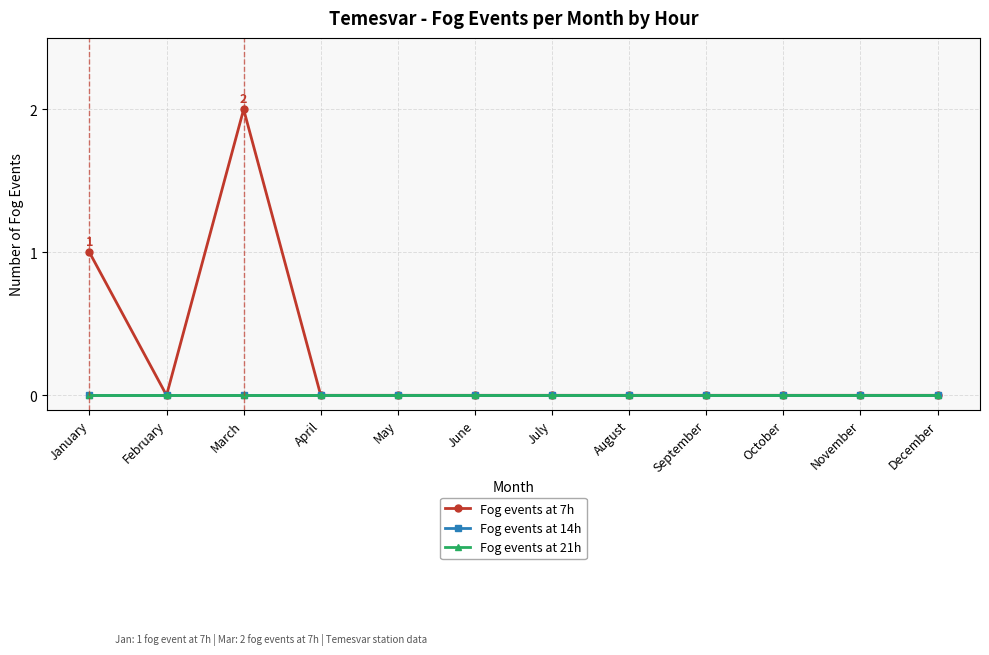

Does the chart have visible grid lines?

Yes